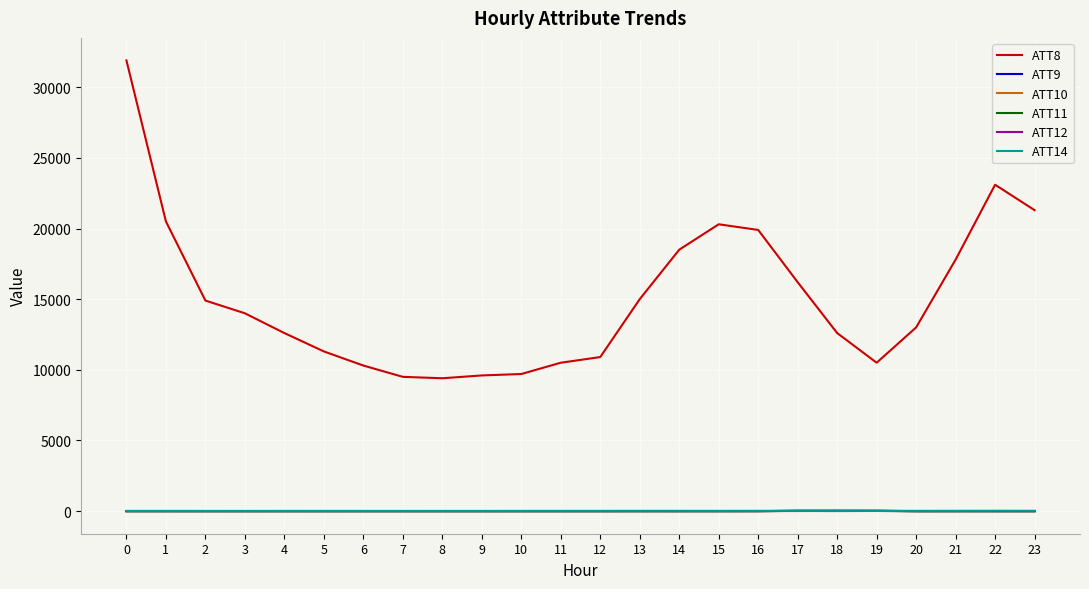

What is the total value across all series at 5?

11278.4